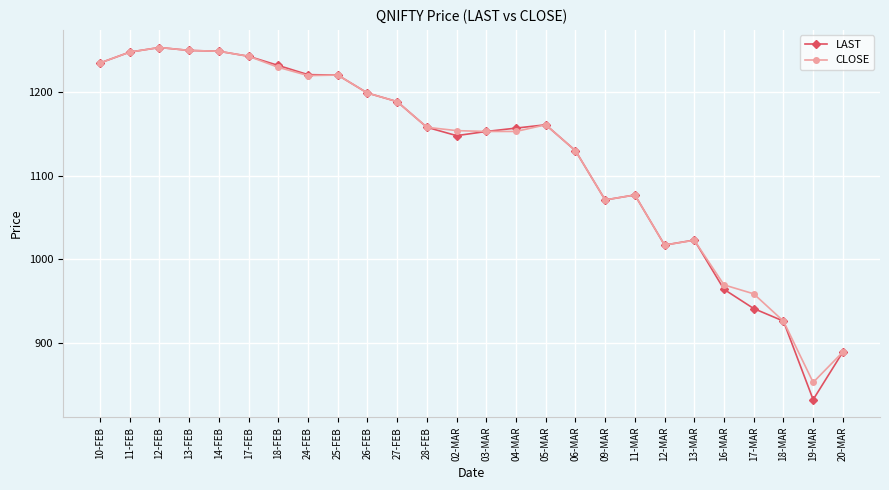

Where is LAST nearest to the value 1042?

13-MAR